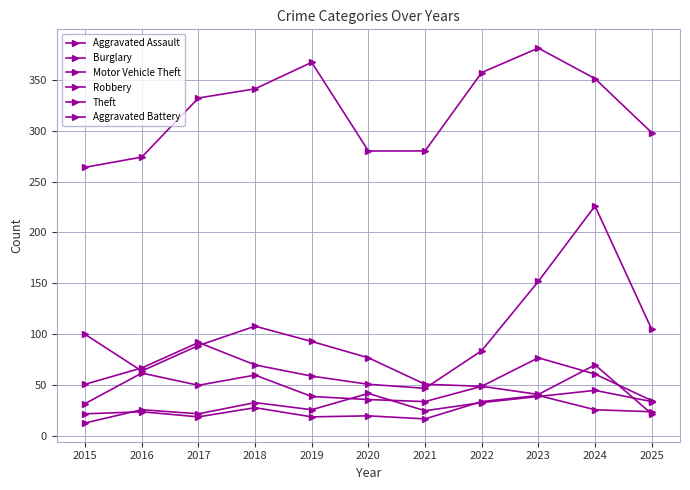

At which label does Aggravated Battery reach its minimum?

2021